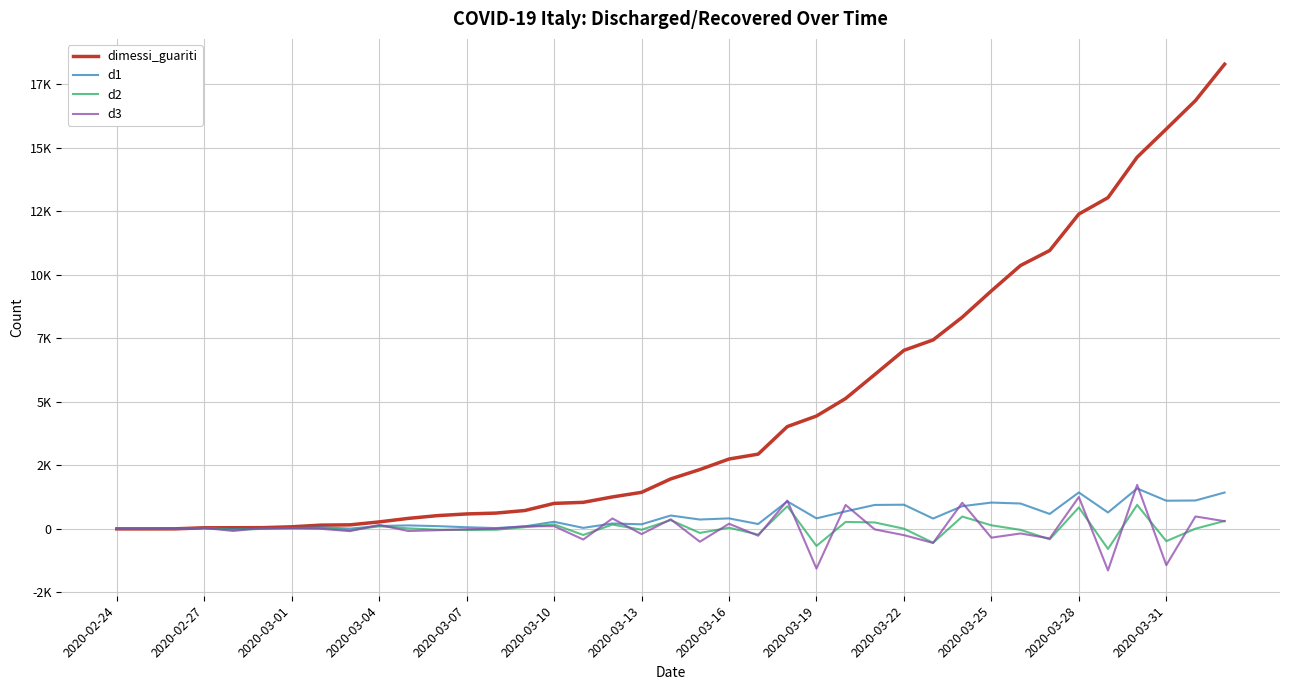

After their last crossing, which series has the higher values: d3 or d1?

d1